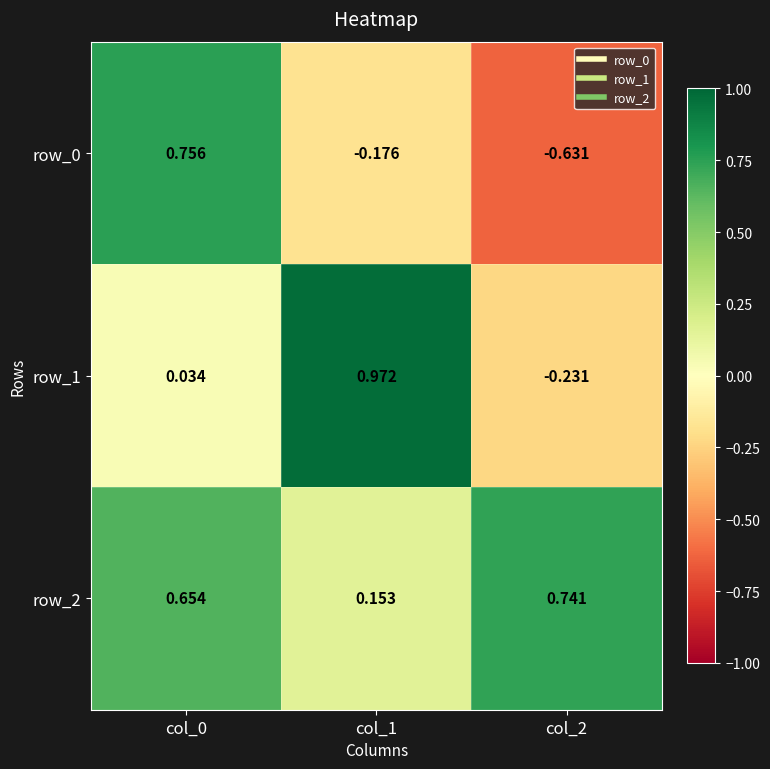

How many values in row_0 are above zero?

1